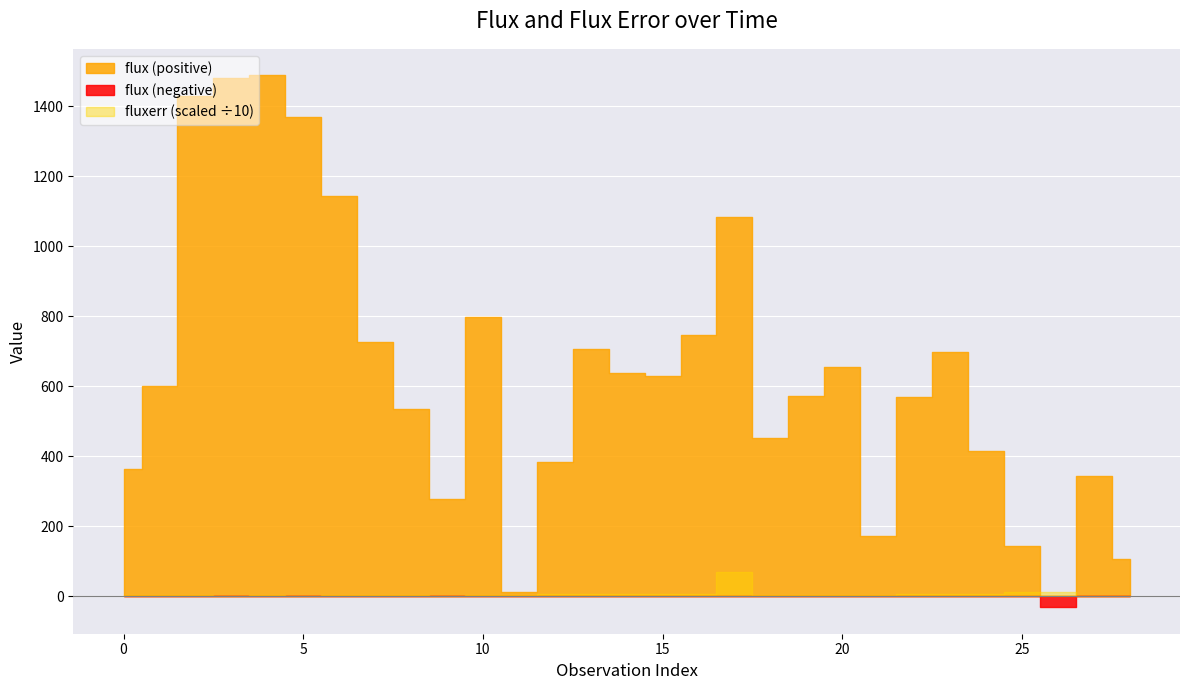

Which category has the highest value across all series?

4